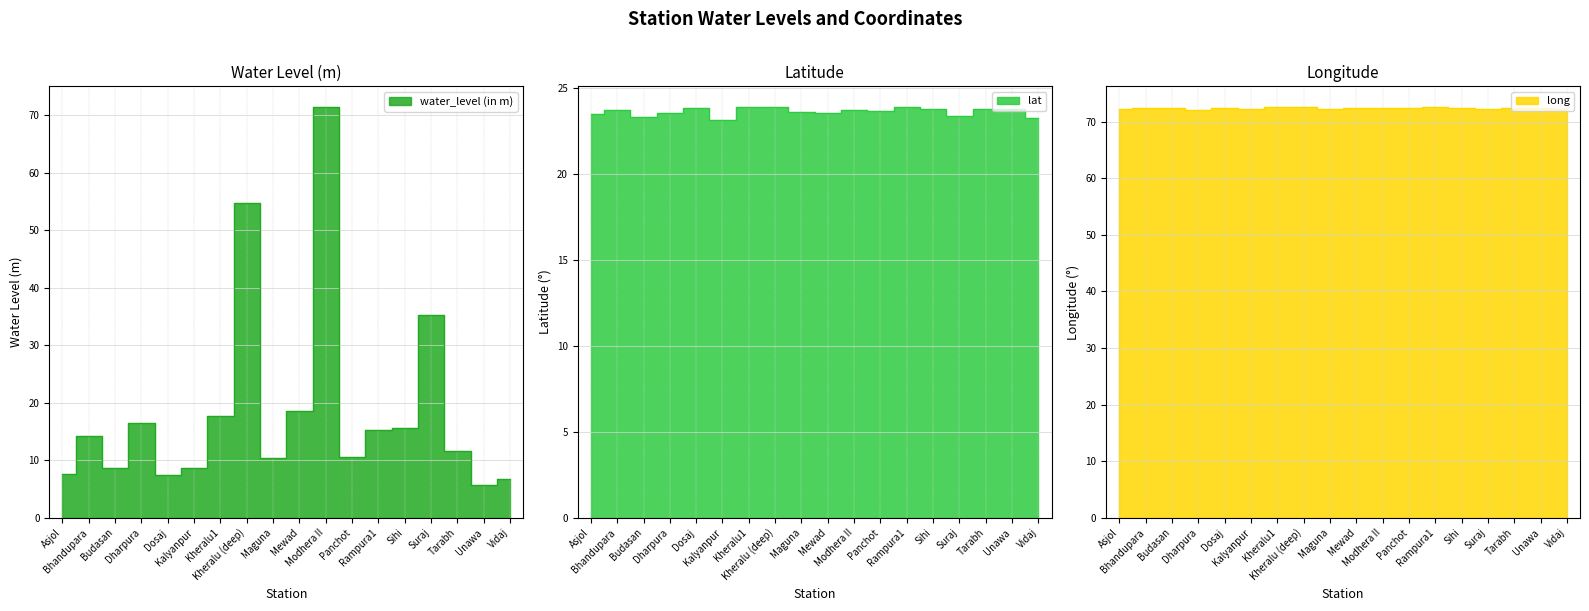

What is the sum of all lat values?

425.1